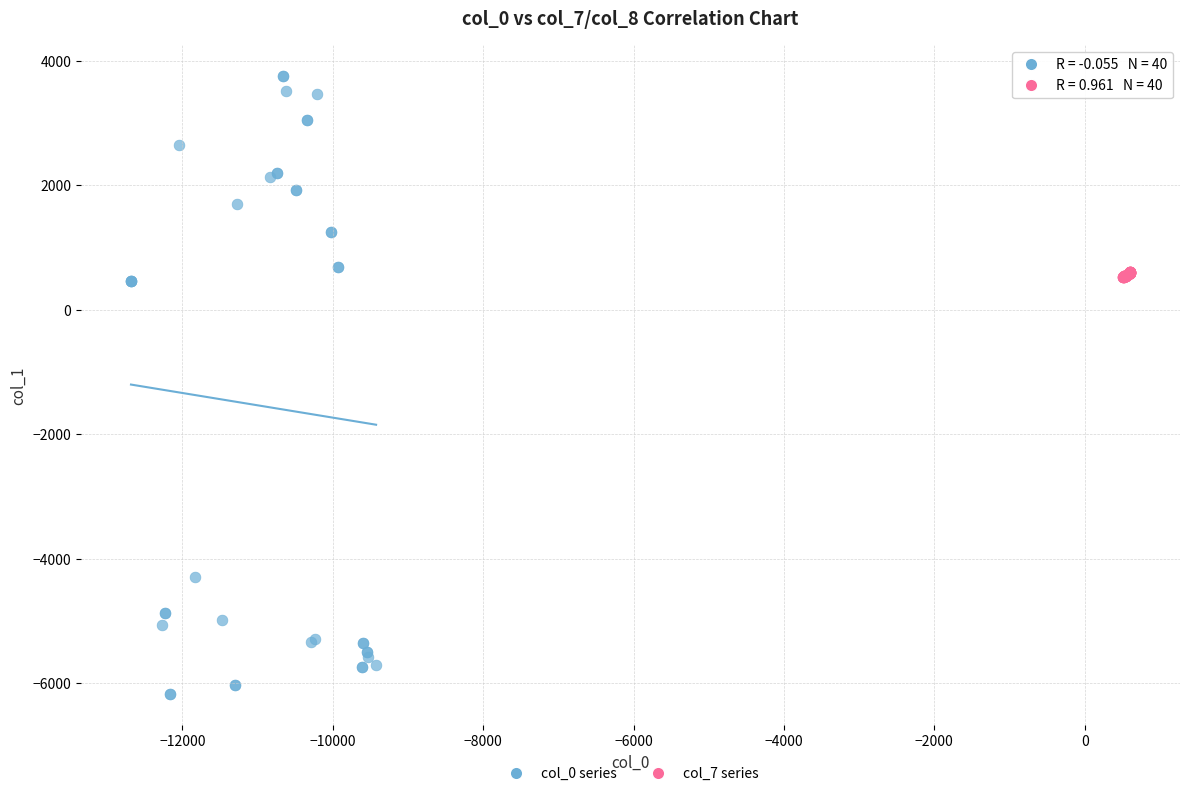

Which series has the widest spread of Y values?

col_0 series